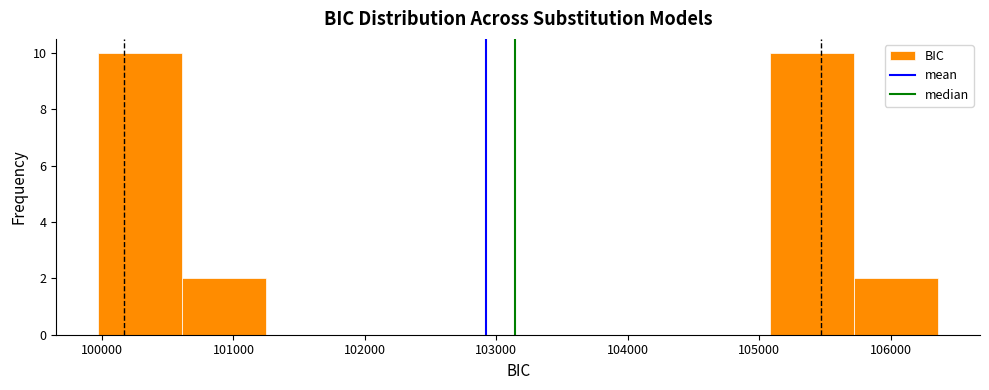

How tall is the bar that spans 100000 to 100600 on the x-axis? Neither the bar edges nor the heights are printed on the chart, so give them approximately, as read against the axes.

10